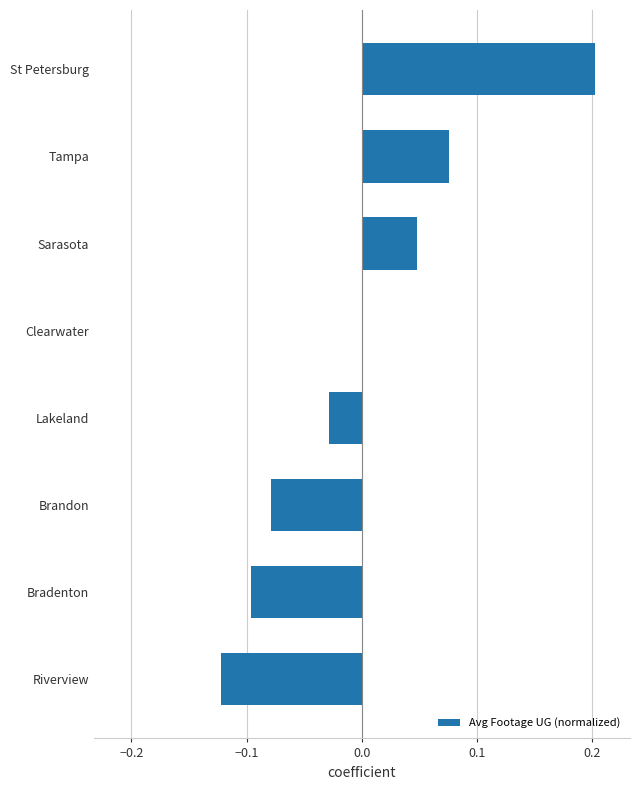

Which has a higher value, St Petersburg or Tampa?

St Petersburg